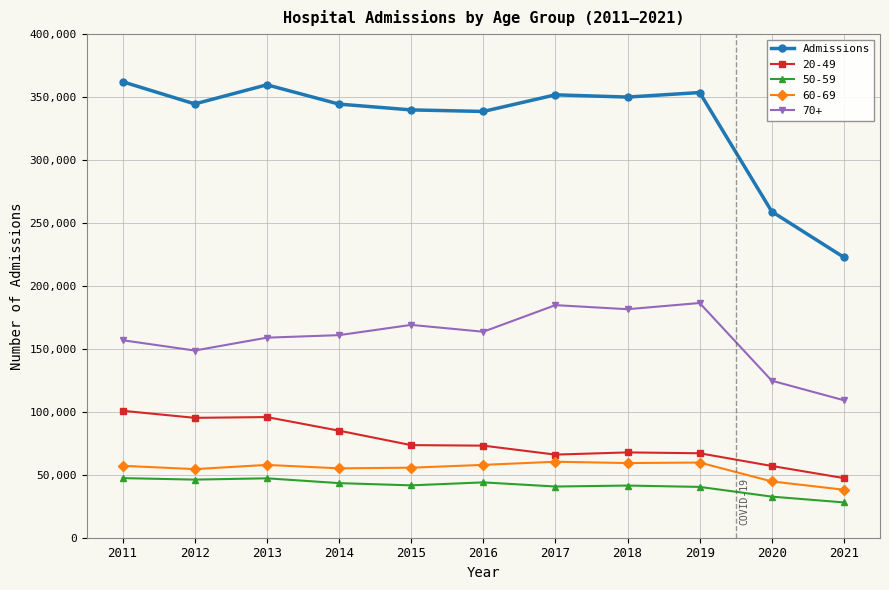

How many categories are shown in the chart?

11